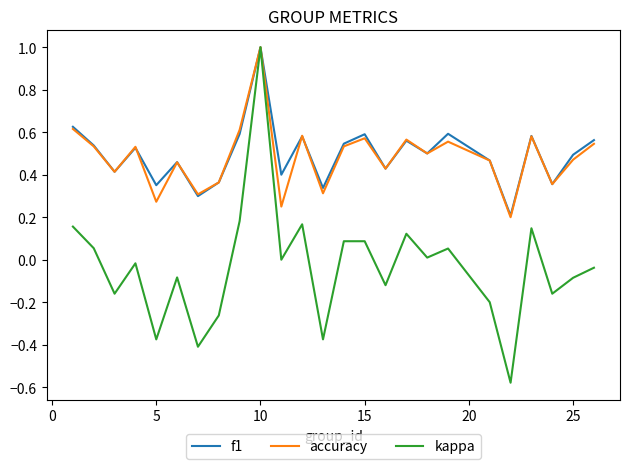

What is the greatest value displayed?

1.0